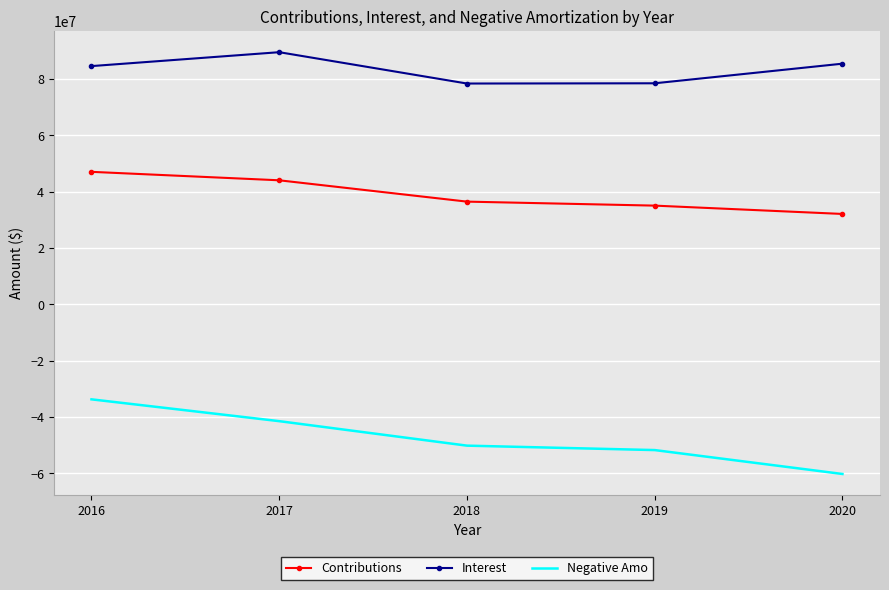

What are all the series names shown in the legend?

Contributions, Interest, Negative Amo